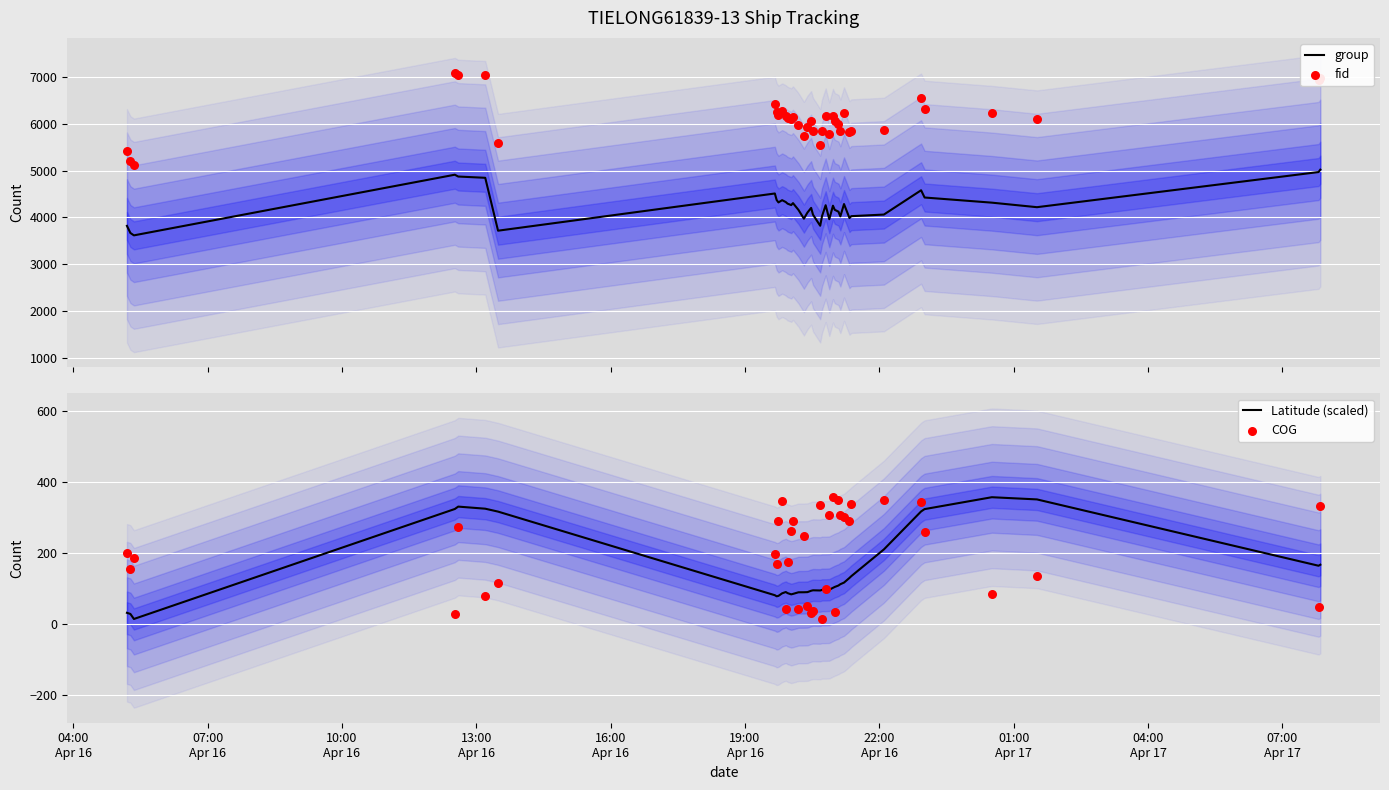

At how many categories does at least one series exceed 1571?

38